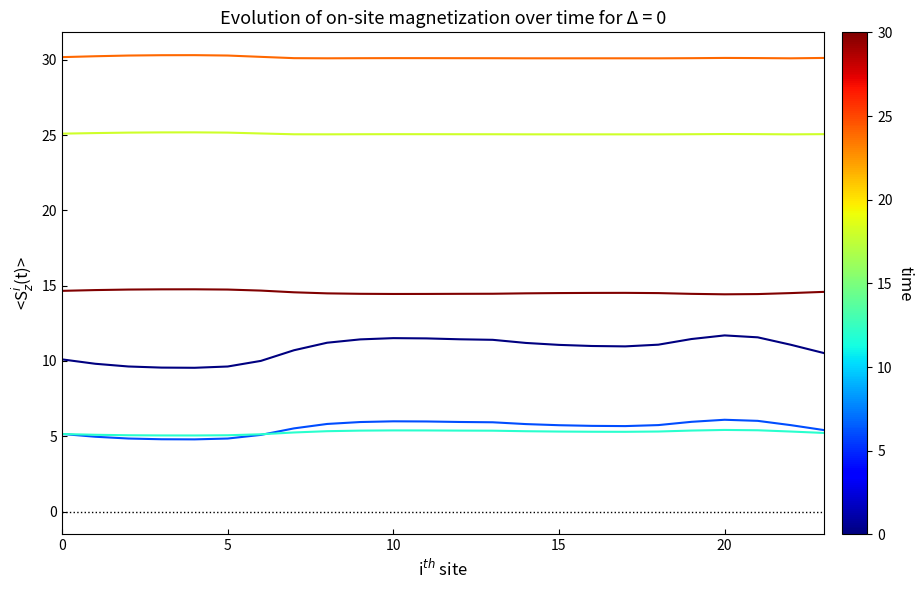

What is the minimum value shown in the chart?

4.8